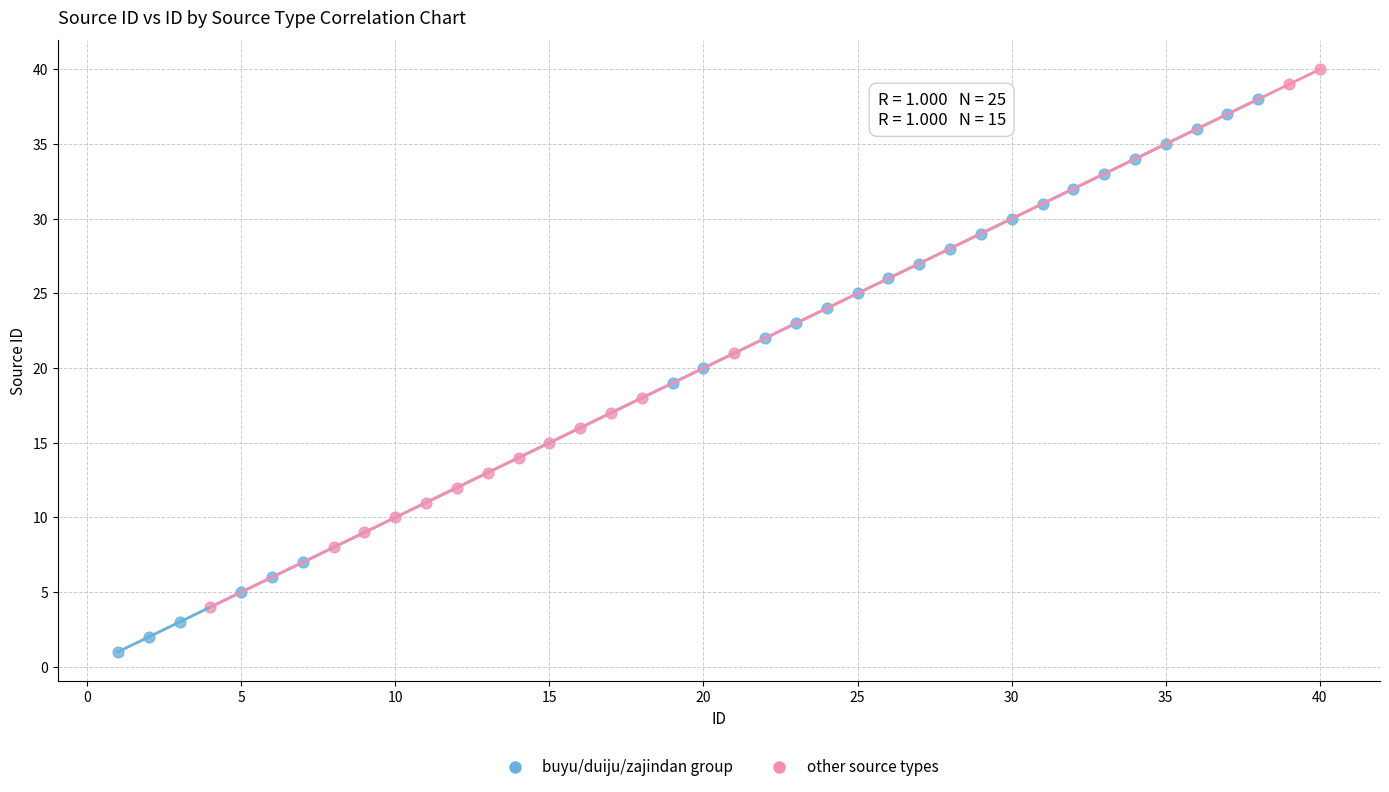

Which series contains the highest Y value?

other source types